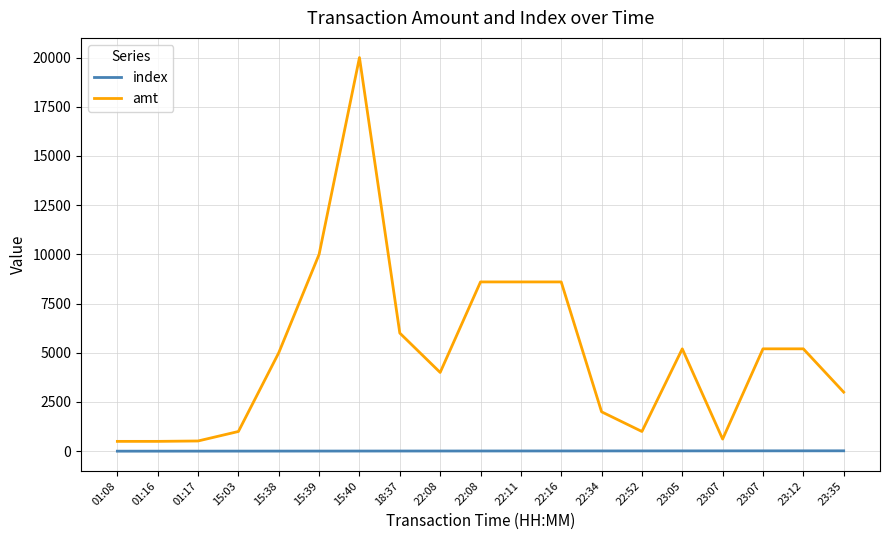

What are all the series names shown in the legend?

index, amt